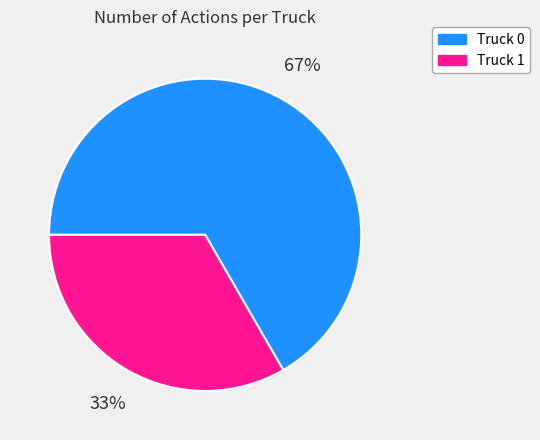

Combined, do Truck 0 and Truck 1 account for over 50%?

Yes